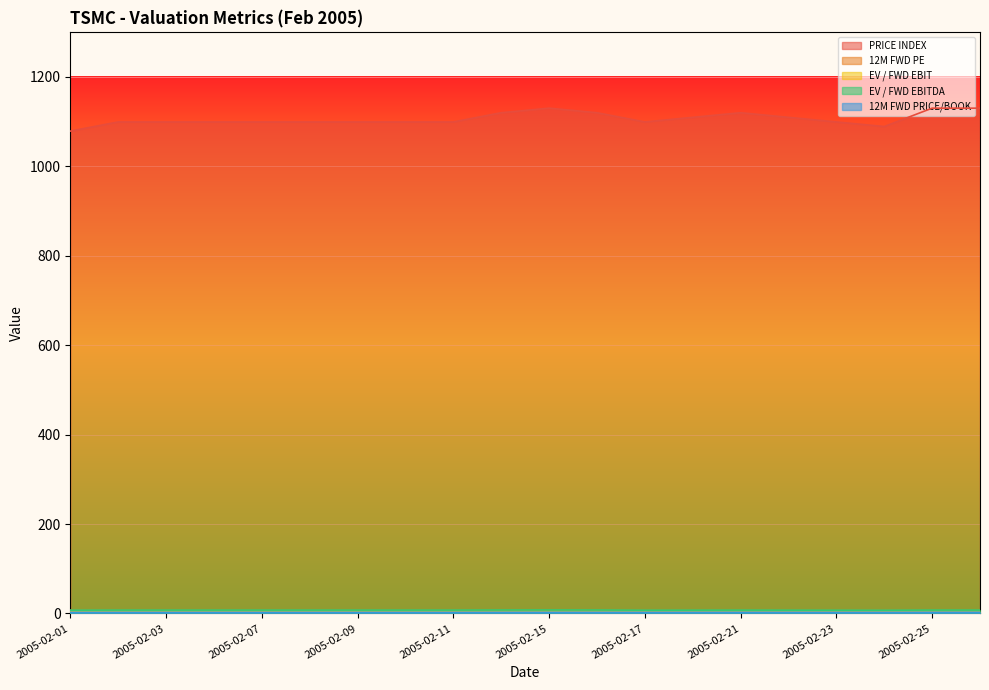

Rank the series by their maximum value, from highest to lowest.

PRICE INDEX, EV / FWD EBITDA, 12M FWD PE, EV / FWD EBIT, 12M FWD PRICE/BOOK